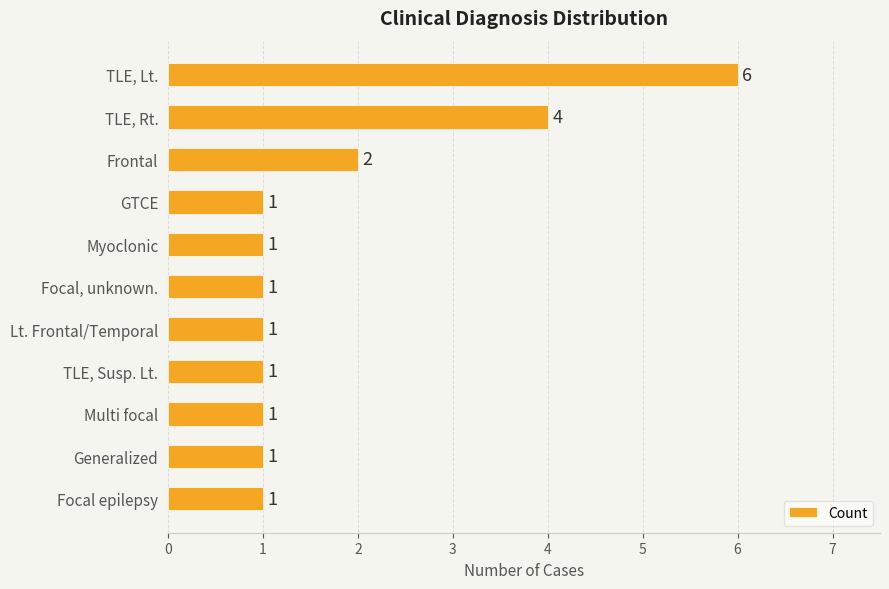

What is the value of the 5th bar from the top?

1